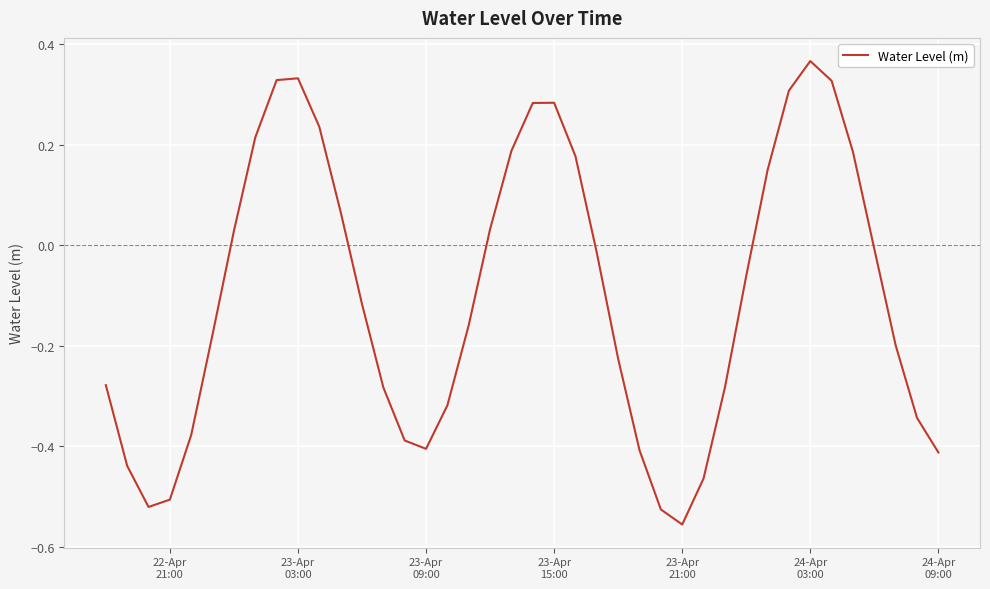

True or false: there are more than 1 points higher than both neighbors.

True